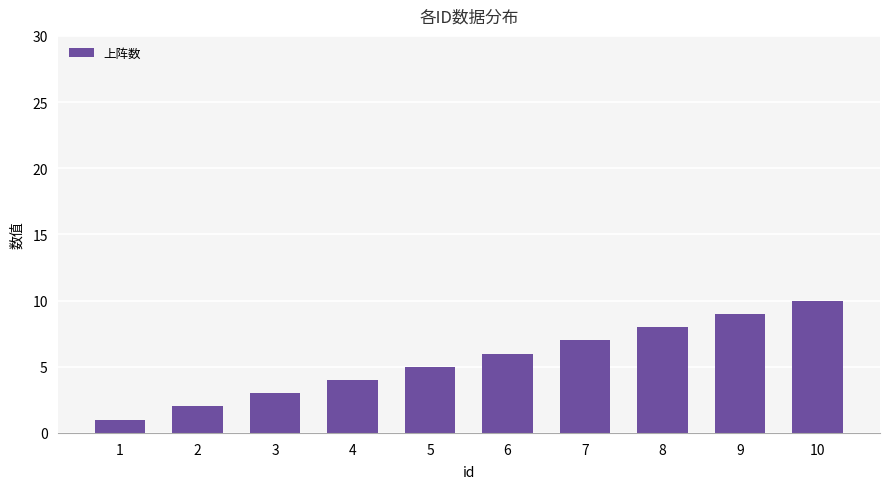

Reading left to right, extract all data points from this chart.

1=1	2=2	3=3	4=4	5=5	6=6	7=7	8=8	9=9	10=10